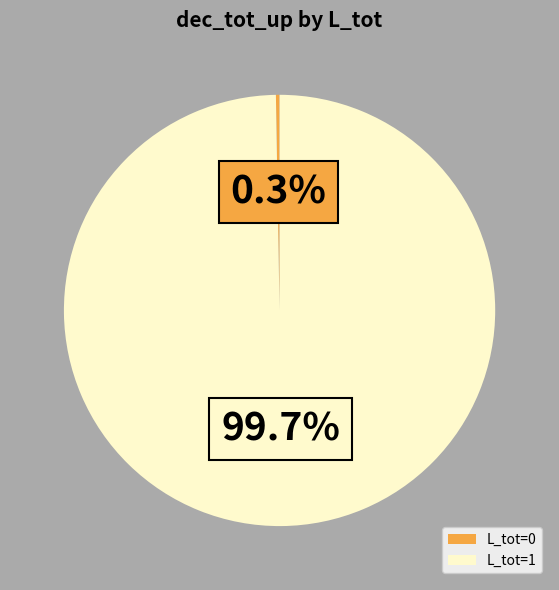

Is there any slice that represents more than half of the pie?

Yes